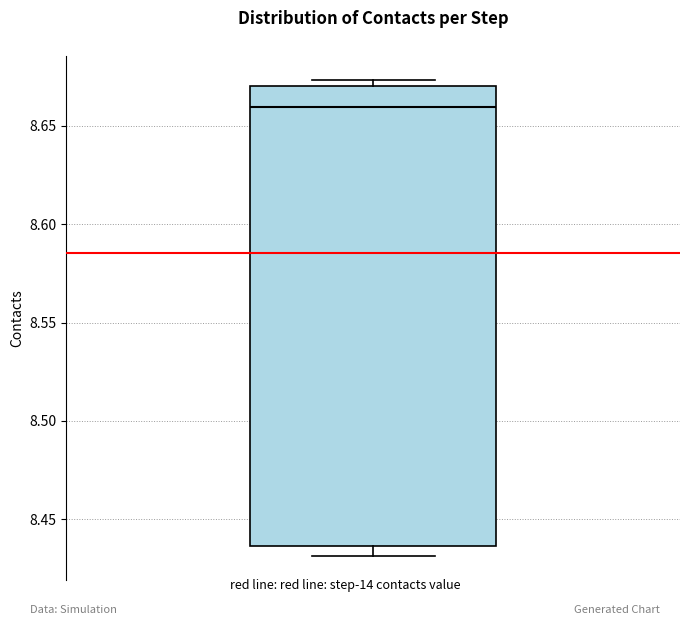

Where is the upper edge of the box on the y-axis? The values are not printed on the chart, so give them approximately, as read against the axis.

8.670